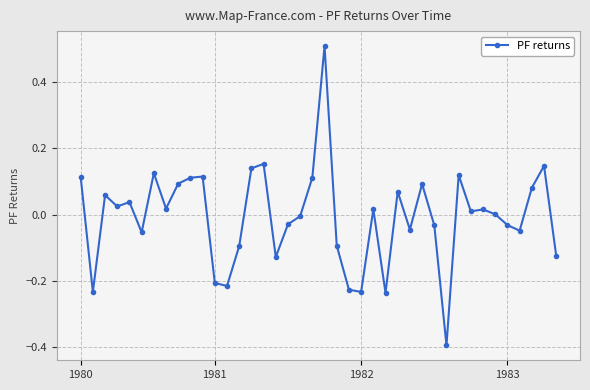

What is the minimum value shown in the chart?

-0.4